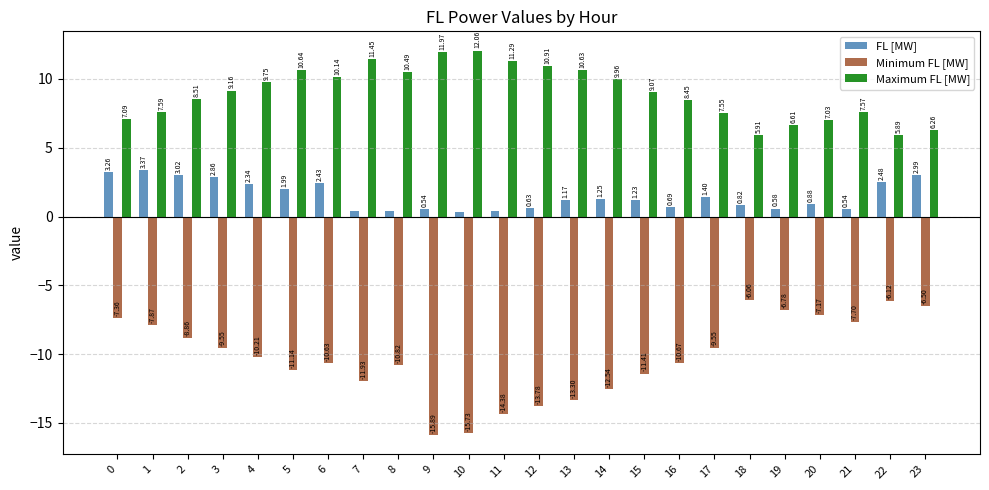

List the series in order of their peak value, highest first.

Maximum FL [MW], FL [MW], Minimum FL [MW]